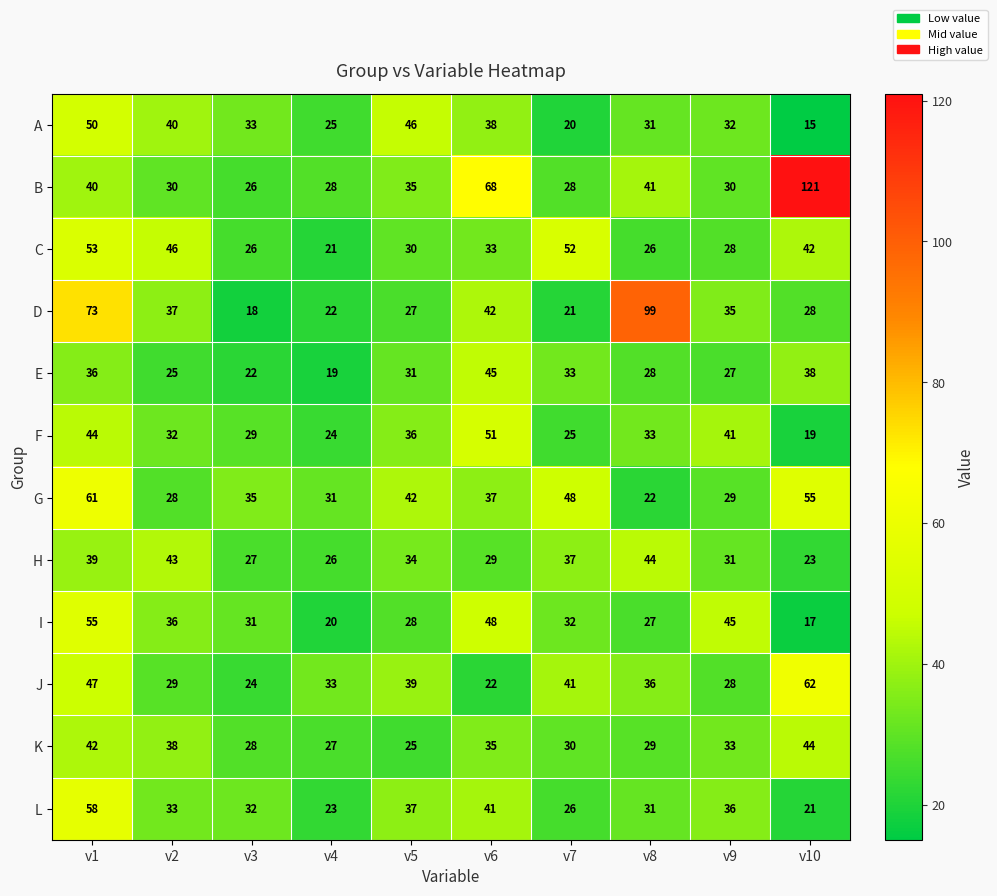

At how many categories does at least one series exceed 79?

2